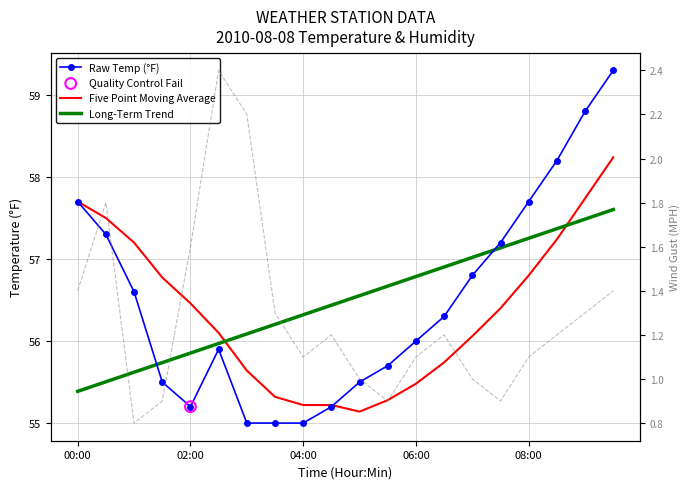

Which series contains the lowest Y value?

WindSpeedGustMPH